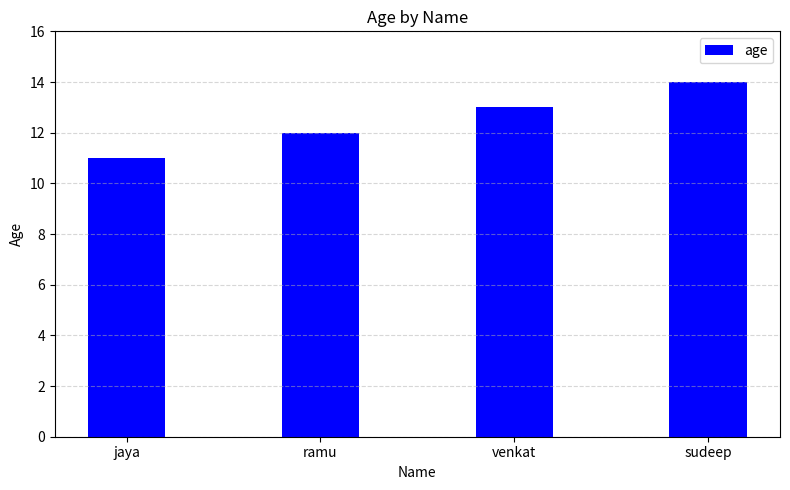

The chart shows a value of 14 at sudeep. True or false?

True